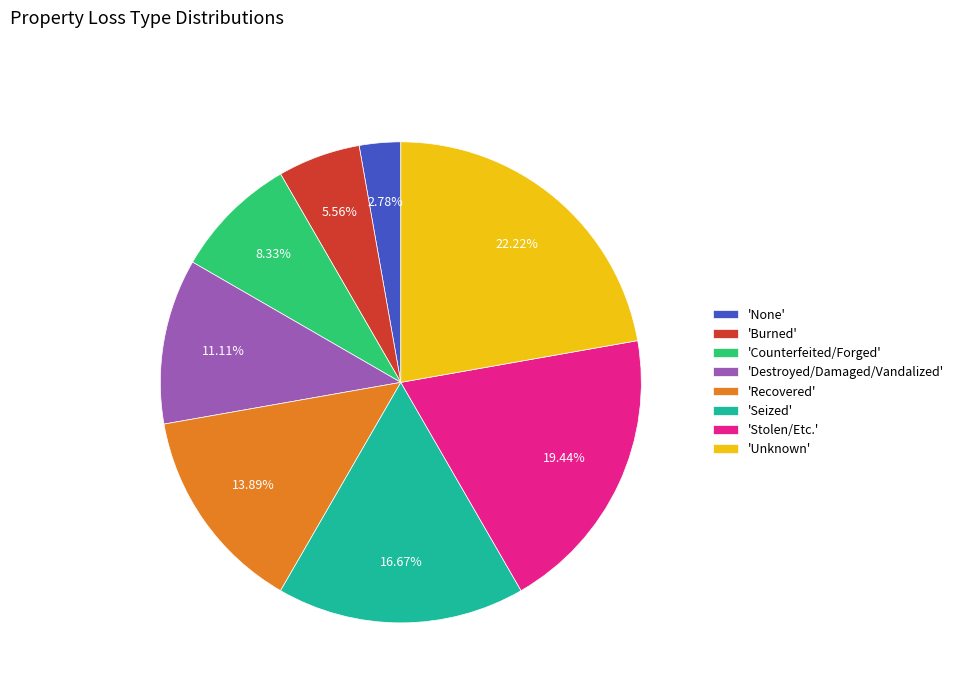

Do 'Seized' and 'Burned' together represent more than half of the pie?

No